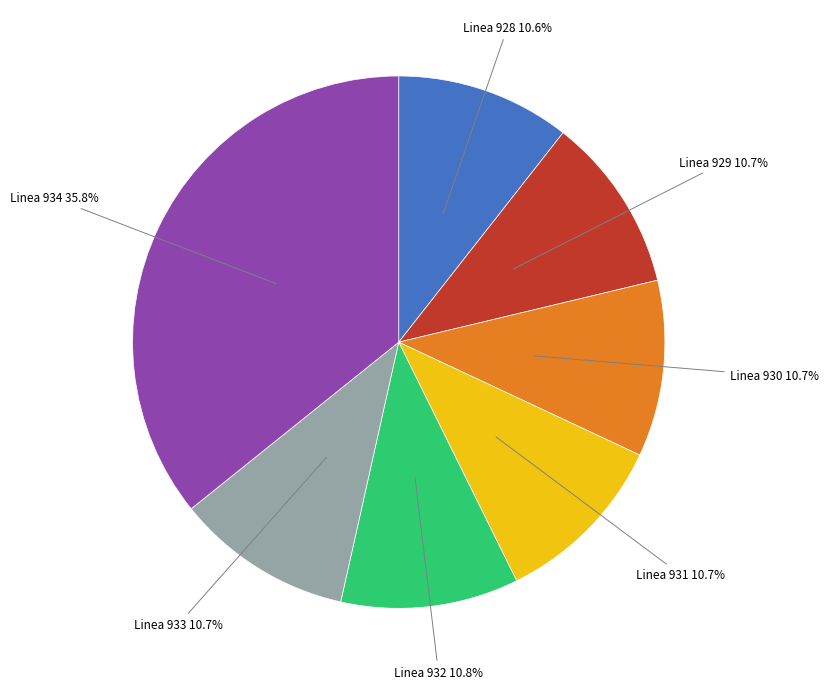

Is there a majority slice in this chart?

No